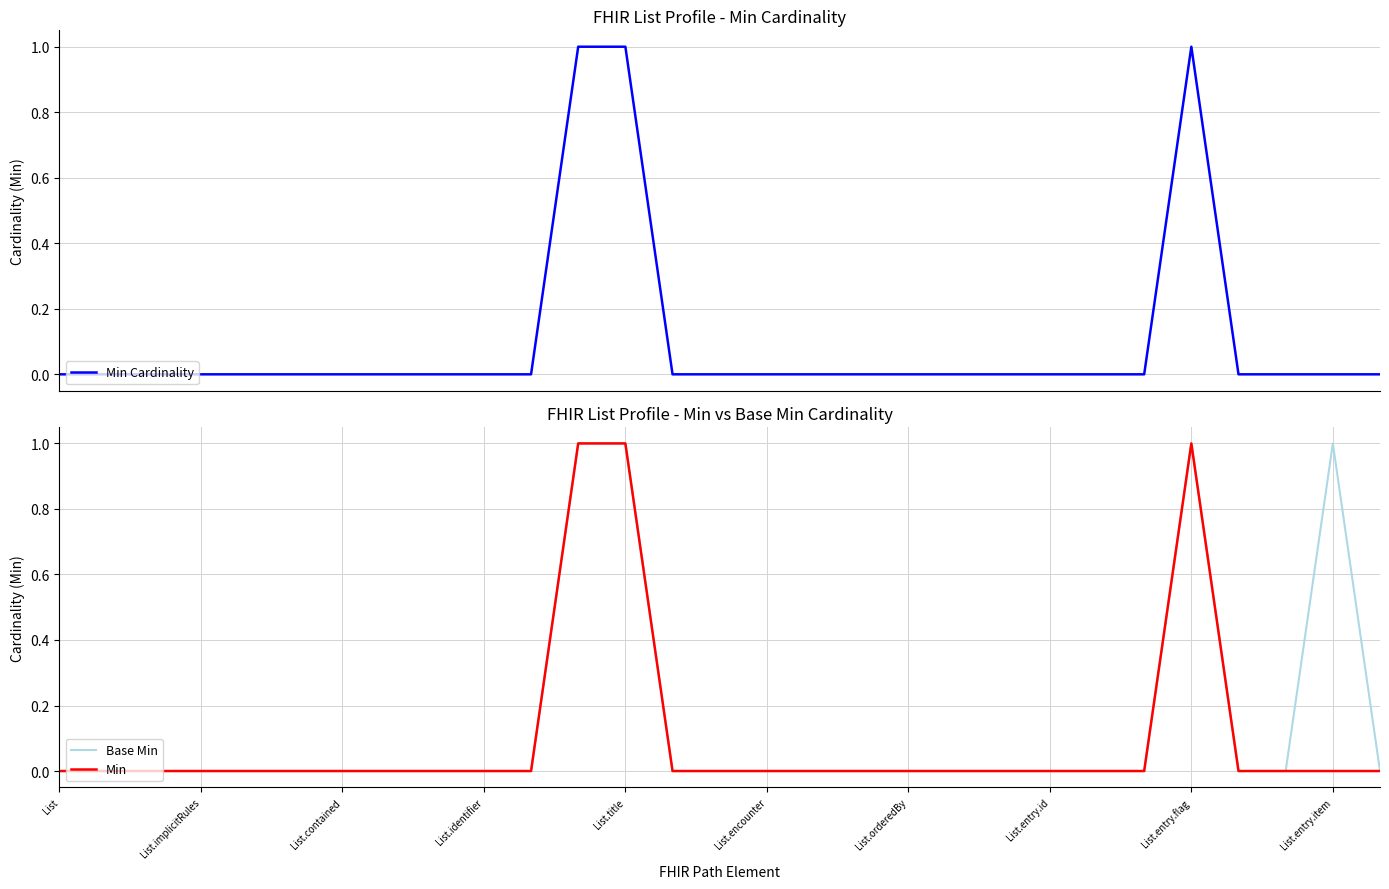

Is it true that Min equals 0 at List.title?

False